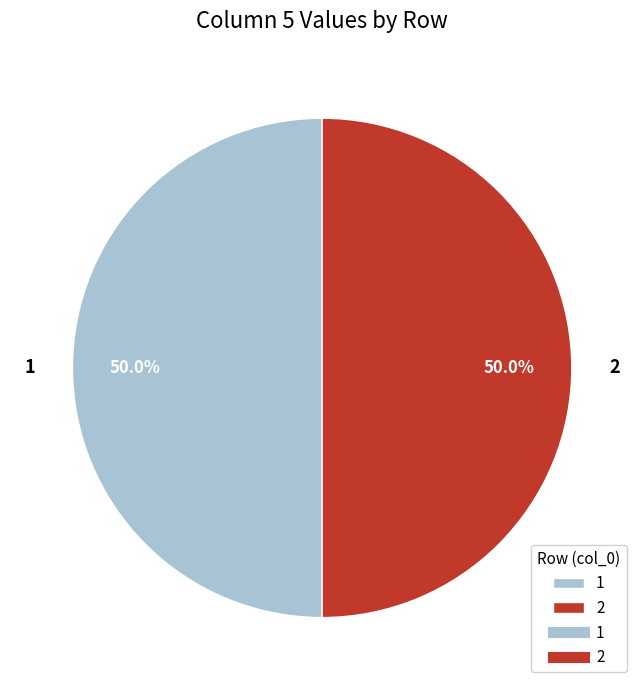

What is the ratio of the value at 2 to the value at 1?

1.0